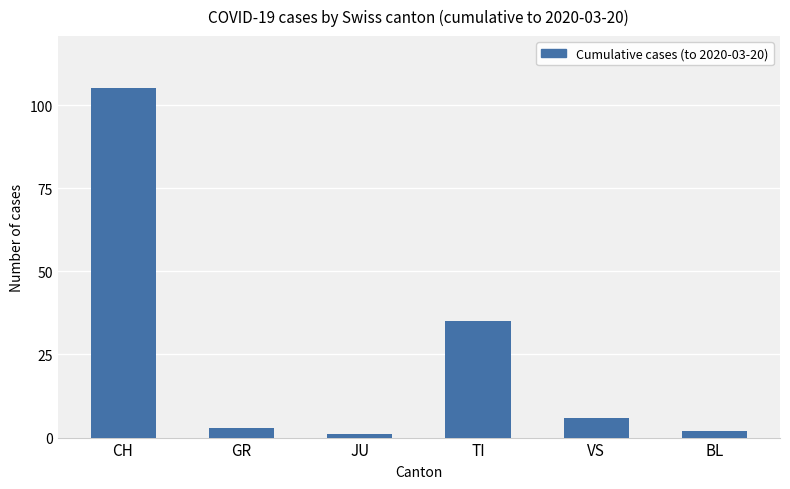

What is the change in value from CH to GR?

-102